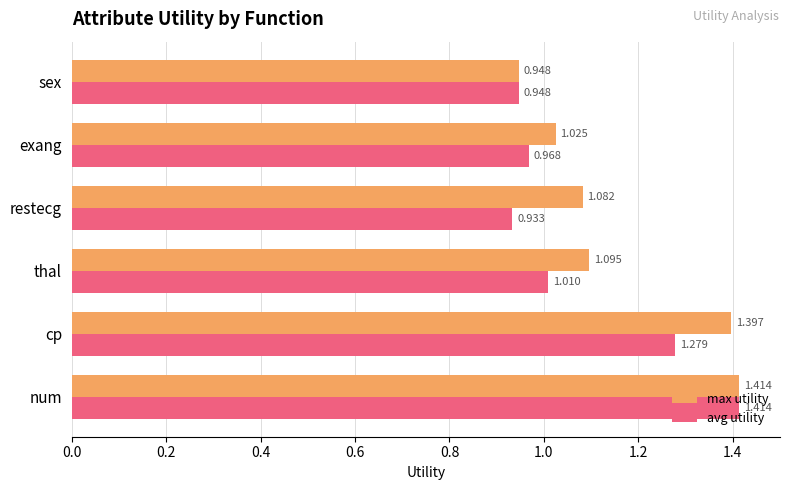

What is the sum of all avg utility values?

6.6